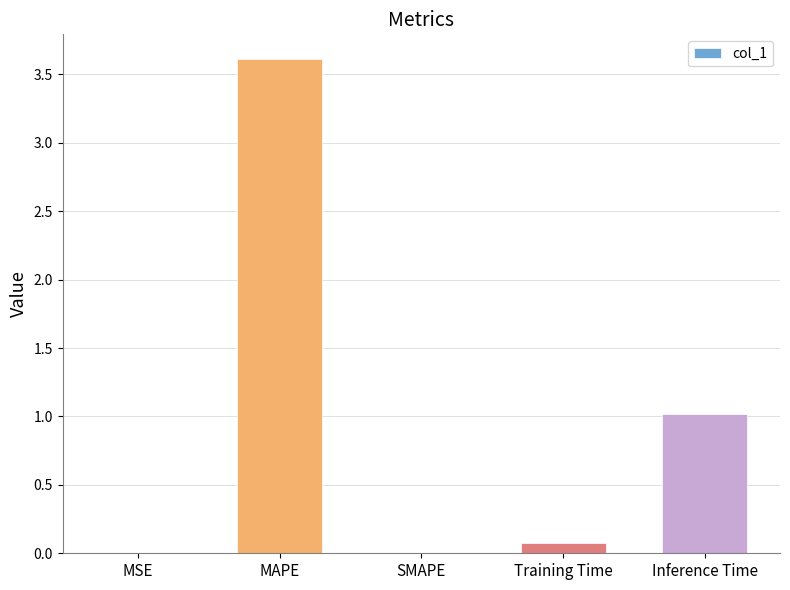

Which label corresponds to the largest value in the chart?

MAPE